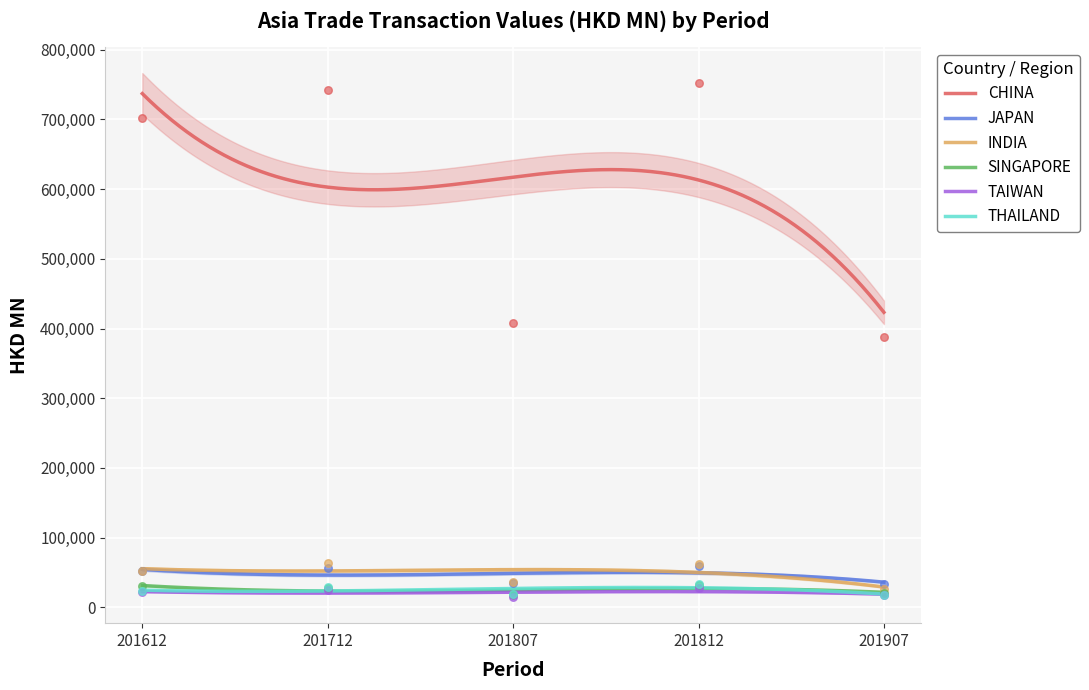

Which series has the largest total across all categories?

CHINA